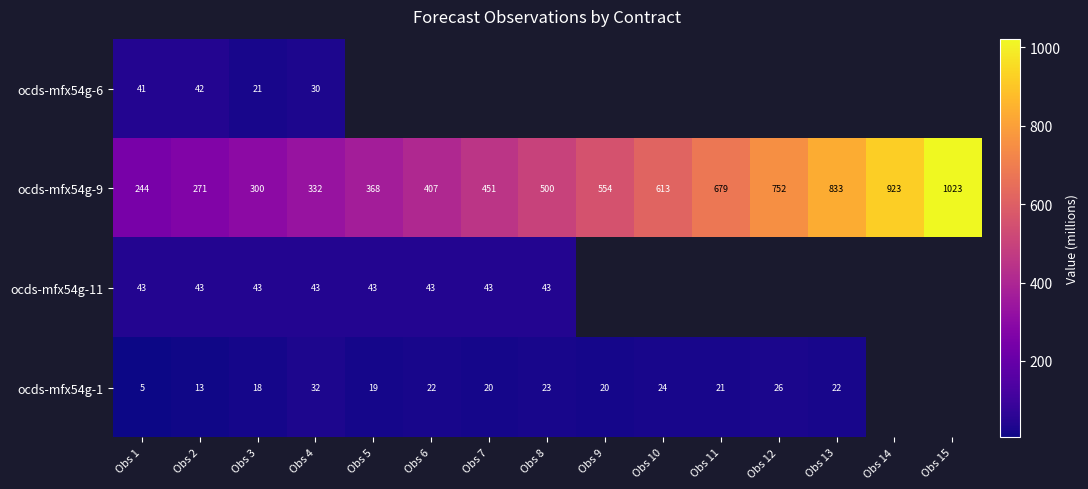

Is it true that ocds-mfx54g-9 equals 367.7 at Obs 5?

True